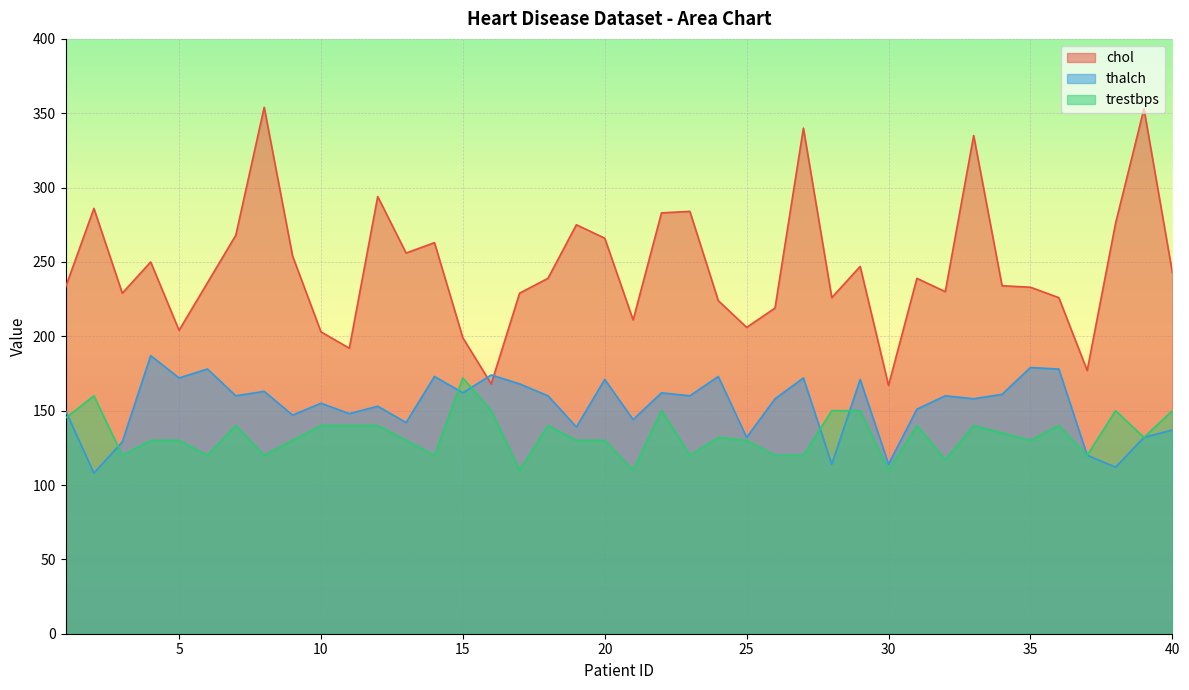

Does the chart display data point markers on the line(s)?

No